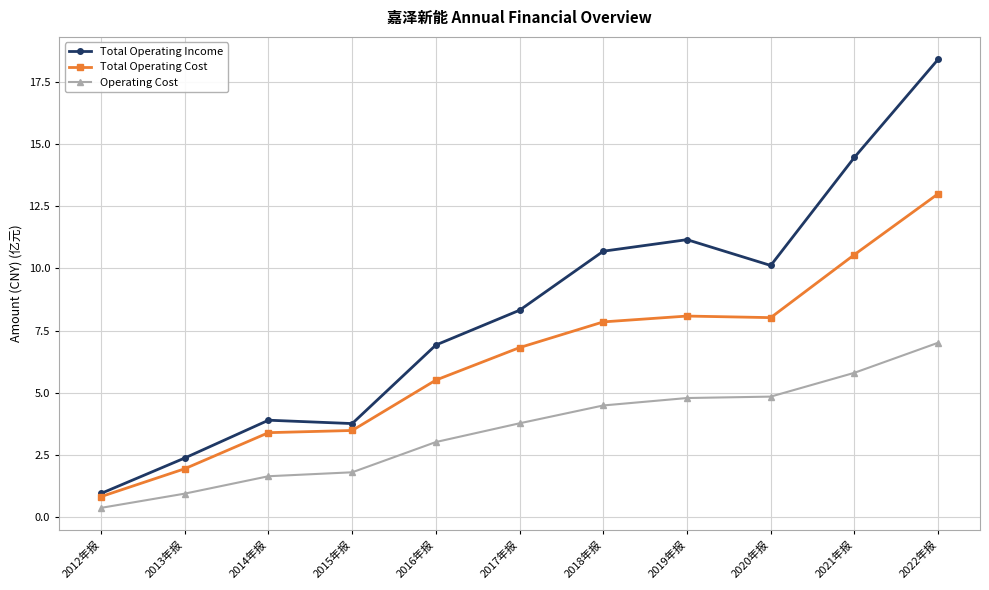

What is the difference between the highest and lowest values at 2017年报?

4.5